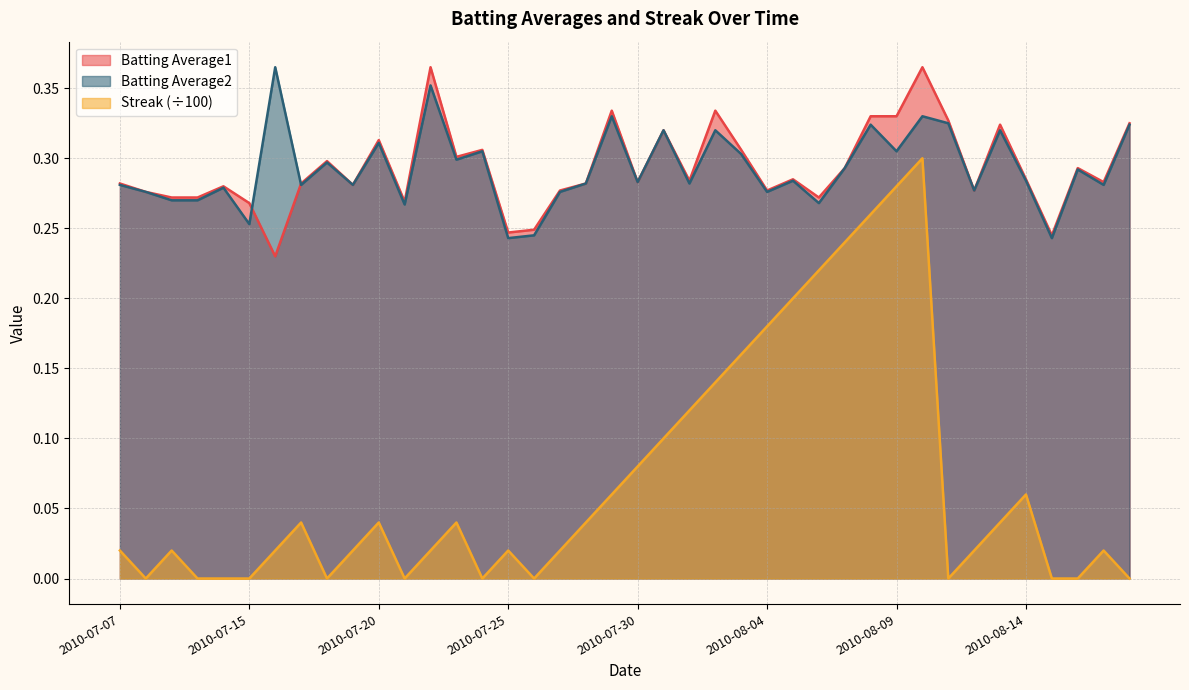

What position from the right is 2010-08-04?

15